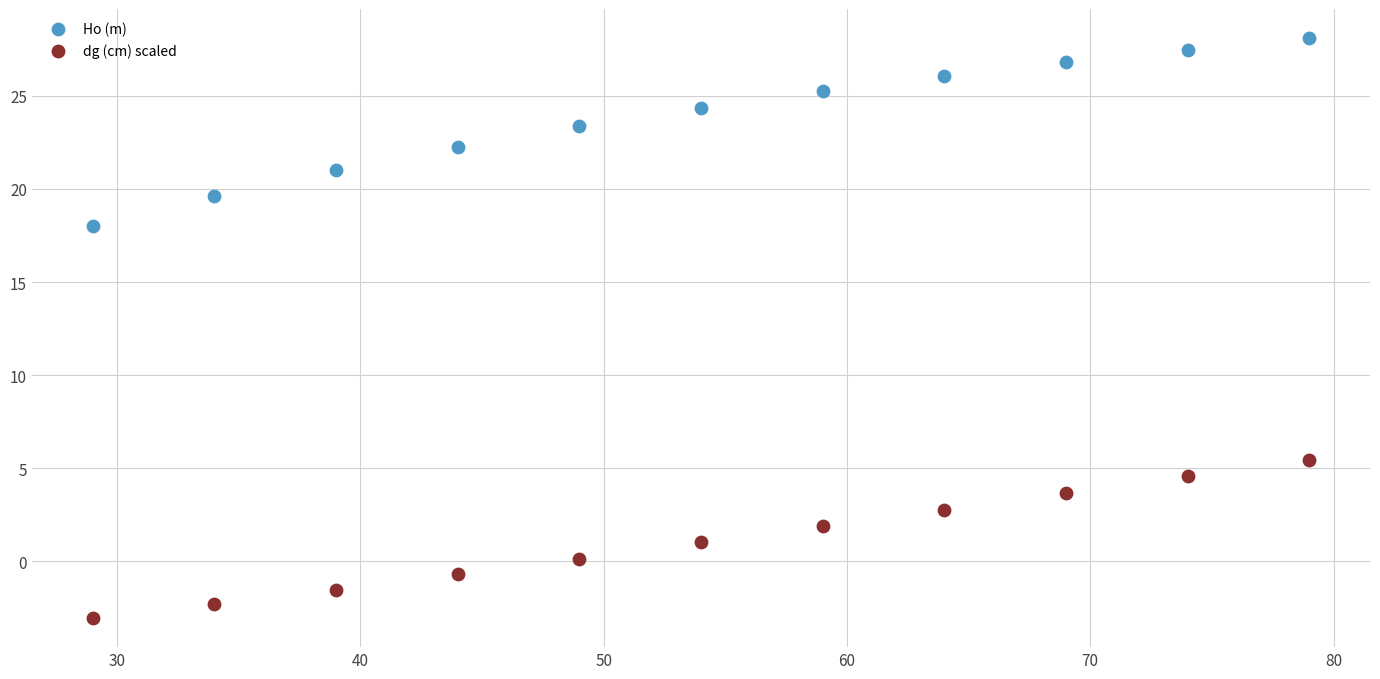

What are all the series names shown in the legend?

Ho (m), dg (cm) scaled